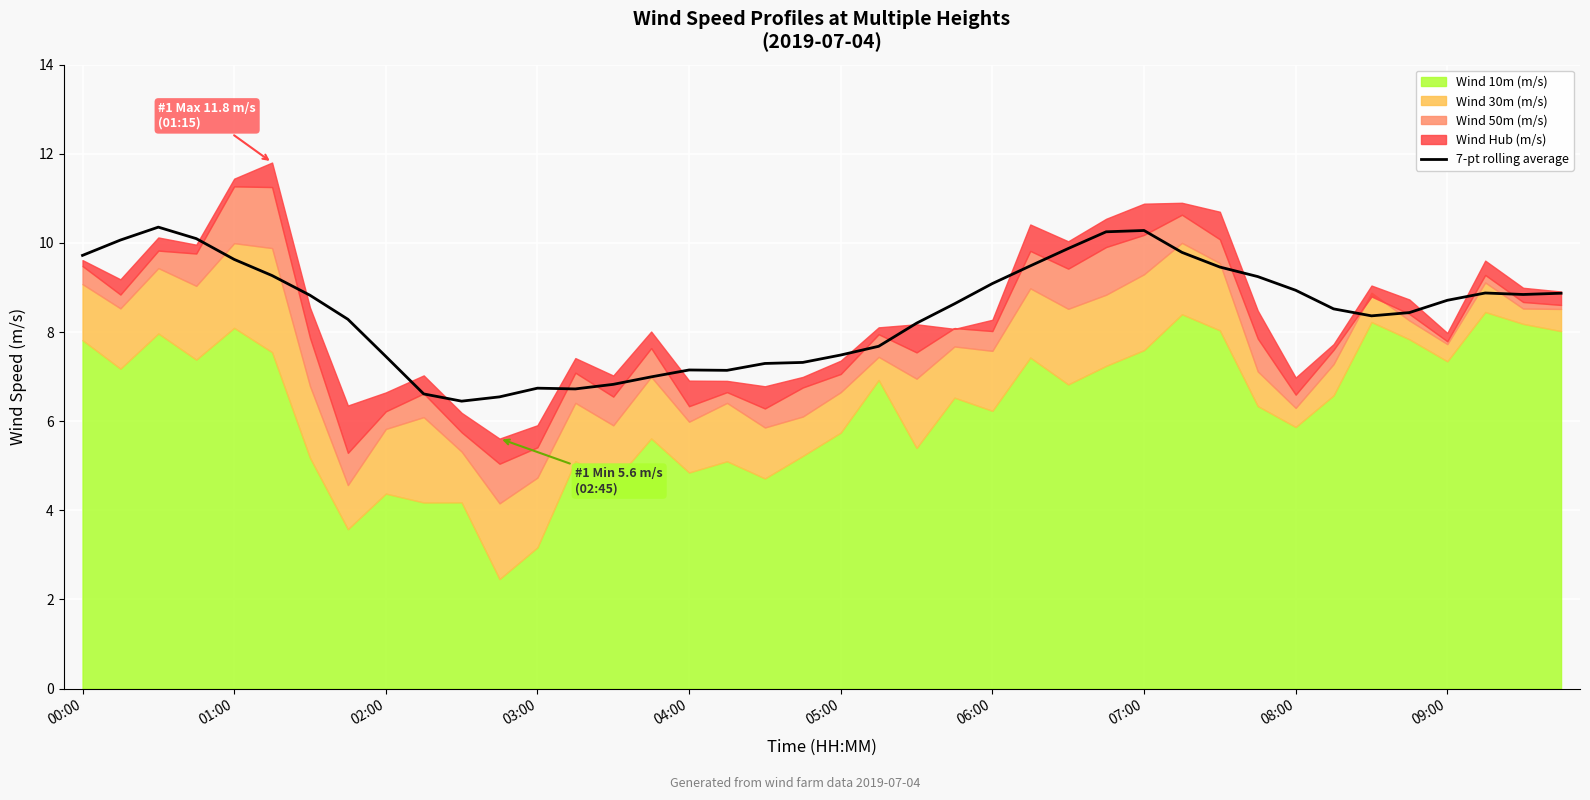

How many points are lower than both their immediate neighbors (excluding endpoints)?

5